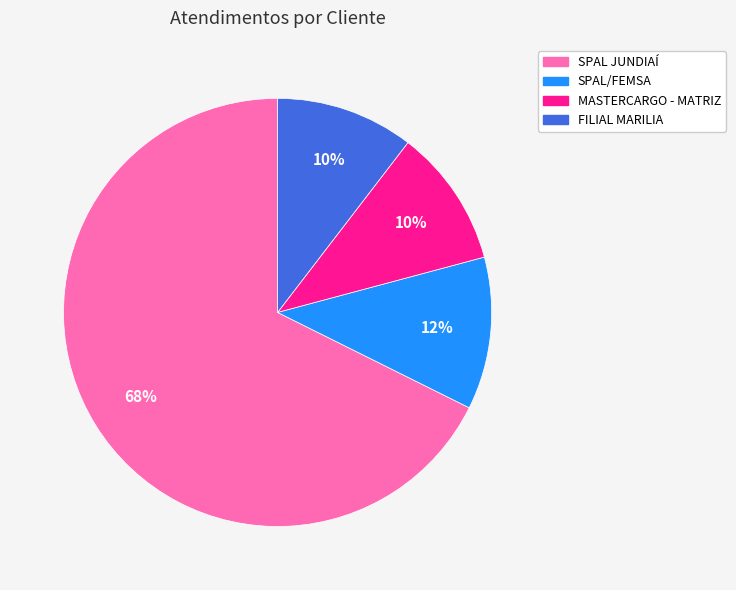

Does SPAL/FEMSA represent more than half of the total?

No